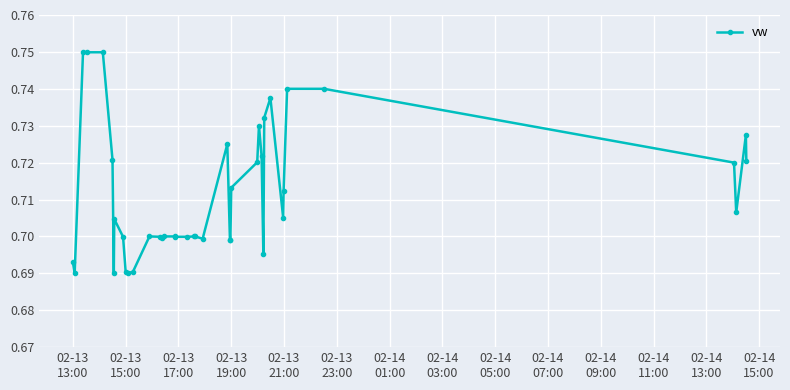

How many values are between 0 and 1?

40